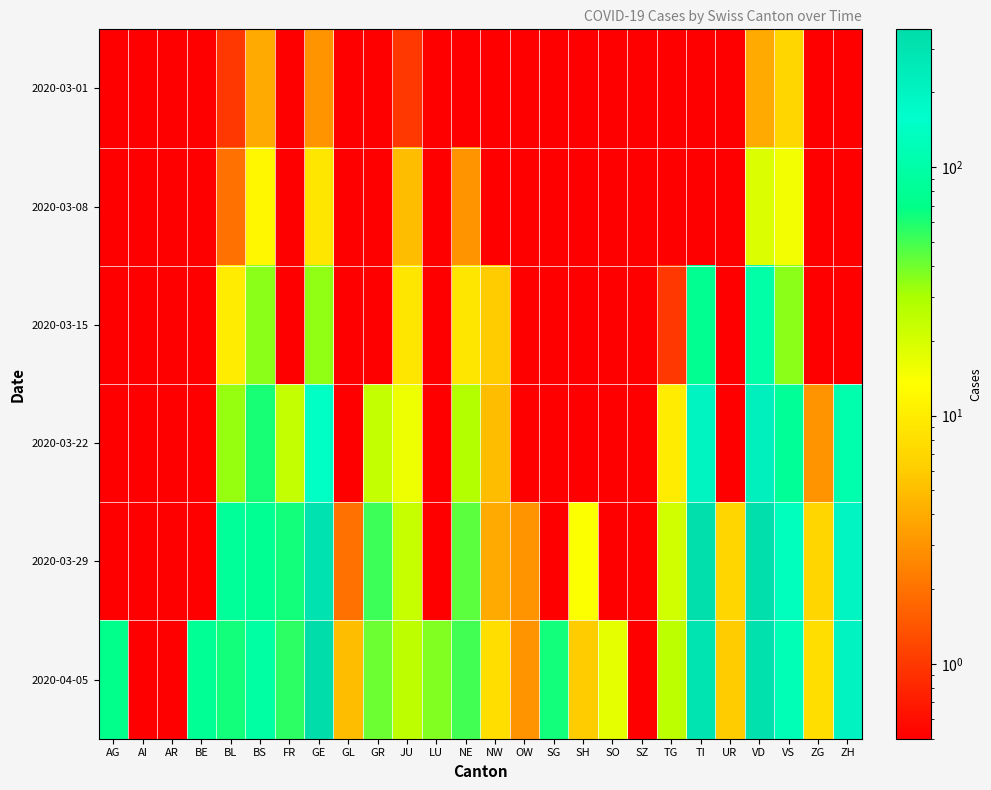

Reading left to right, transcribe all the data shown in this chart.

2020-03-01: AG=0.1	AI=0.1	AR=0.1	BE=0.1	BL=1.0	BS=4.0	FR=0.1	GE=3.0	GL=0.1	GR=0.1	JU=1.0	LU=0.1	NE=0.1	NW=0.1	OW=0.1	SG=0.1	SH=0.1	SO=0.1	SZ=0.1	TG=0.1	TI=0.1	UR=0.1	VD=4.0	VS=7.0	ZG=0.1	ZH=0.1
2020-03-08: AG=0.1	AI=0.1	AR=0.1	BE=0.1	BL=2.0	BS=12.0	FR=0.1	GE=9.0	GL=0.1	GR=0.1	JU=5.0	LU=0.1	NE=3.0	NW=0.1	OW=0.1	SG=0.1	SH=0.1	SO=0.1	SZ=0.1	TG=0.1	TI=0.1	UR=0.1	VD=19.0	VS=15.0	ZG=0.1	ZH=0.1
2020-03-15: AG=0.1	AI=0.1	AR=0.1	BE=0.1	BL=10.0	BS=35.0	FR=0.1	GE=34.0	GL=0.1	GR=0.1	JU=9.0	LU=0.1	NE=9.0	NW=6.0	OW=0.1	SG=0.1	SH=0.1	SO=0.1	SZ=0.1	TG=1.0	TI=76.0	UR=0.1	VD=100.0	VS=35.0	ZG=0.1	ZH=0.1
2020-03-22: AG=0.1	AI=0.1	AR=0.1	BE=0.1	BL=33.0	BS=62.0	FR=24.0	GE=143.0	GL=0.1	GR=24.0	JU=16.0	LU=0.1	NE=28.0	NW=5.0	OW=0.1	SG=0.1	SH=0.1	SO=0.1	SZ=0.1	TG=10.0	TI=200.0	UR=0.1	VD=223.0	VS=81.0	ZG=3.0	ZH=110.0
2020-03-29: AG=0.1	AI=0.1	AR=0.1	BE=0.1	BL=84.0	BS=78.0	FR=63.0	GE=306.0	GL=2.0	GR=52.0	JU=23.0	LU=0.1	NE=44.0	NW=4.0	OW=3.0	SG=0.1	SH=14.0	SO=0.1	SZ=0.1	TG=21.0	TI=333.0	UR=7.0	VD=340.0	VS=131.0	ZG=7.0	ZH=194.0
2020-04-05: AG=73.0	AI=0.1	AR=0.1	BE=79.0	BL=64.0	BS=96.0	FR=56.0	GE=359.0	GL=5.0	GR=41.0	JU=25.0	LU=37.0	NE=50.0	NW=8.0	OW=3.0	SG=63.0	SH=6.0	SO=17.0	SZ=0.1	TG=26.0	TI=295.0	UR=6.0	VD=321.0	VS=121.0	ZG=8.0	ZH=207.0